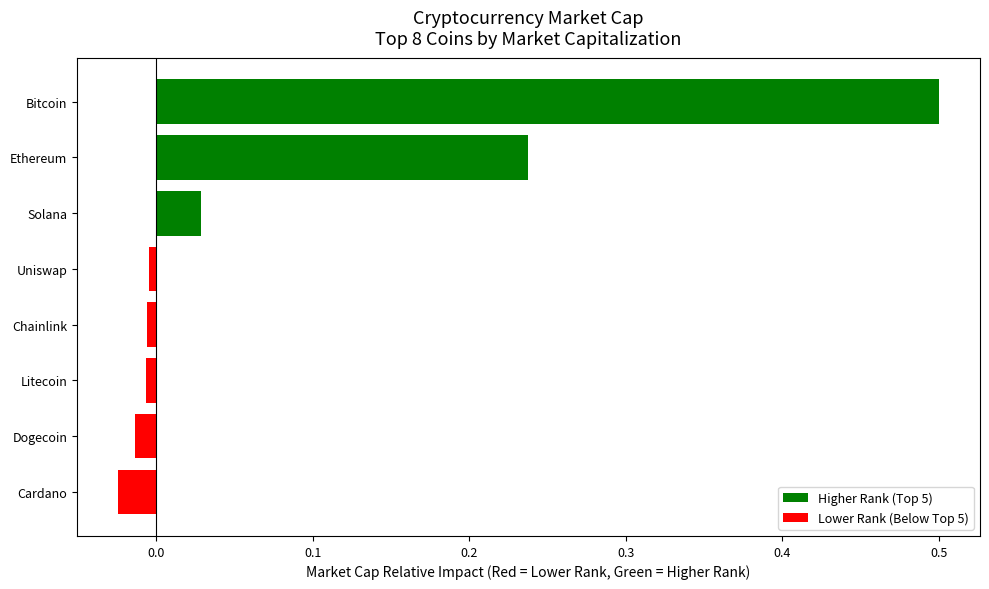

What is the maximum value shown in the chart?

0.5